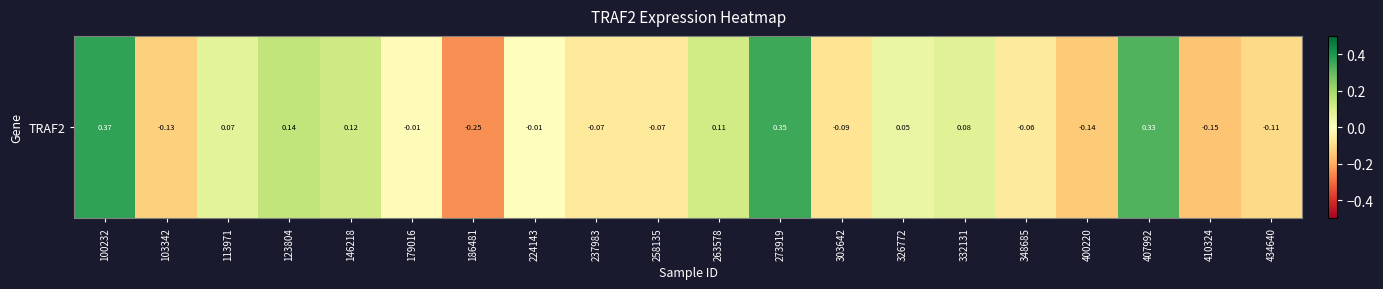

Between 303642 and 237983, which is larger?

237983